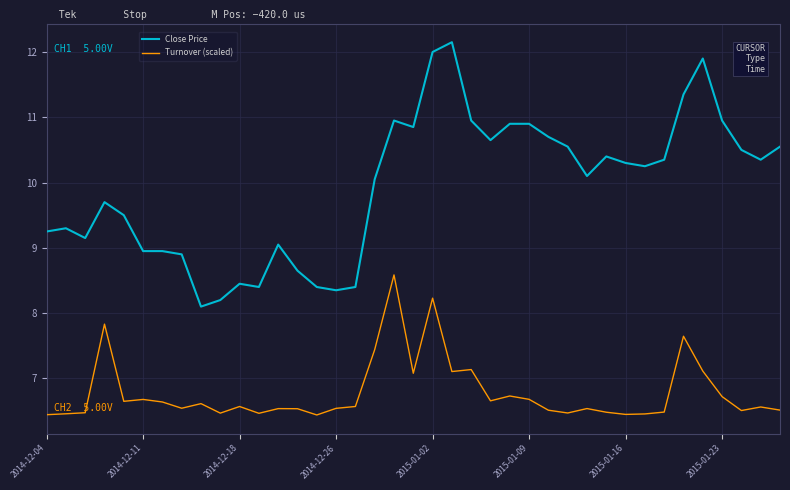

Which series has the widest spread of values?

Close Price